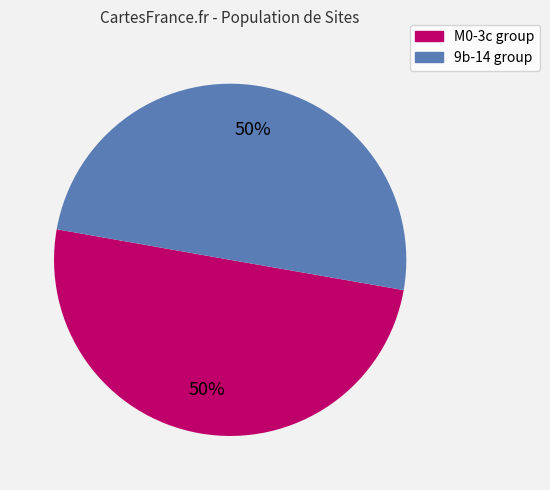

Is the sum of M0-3c group and 9b-14 group greater than half?

Yes